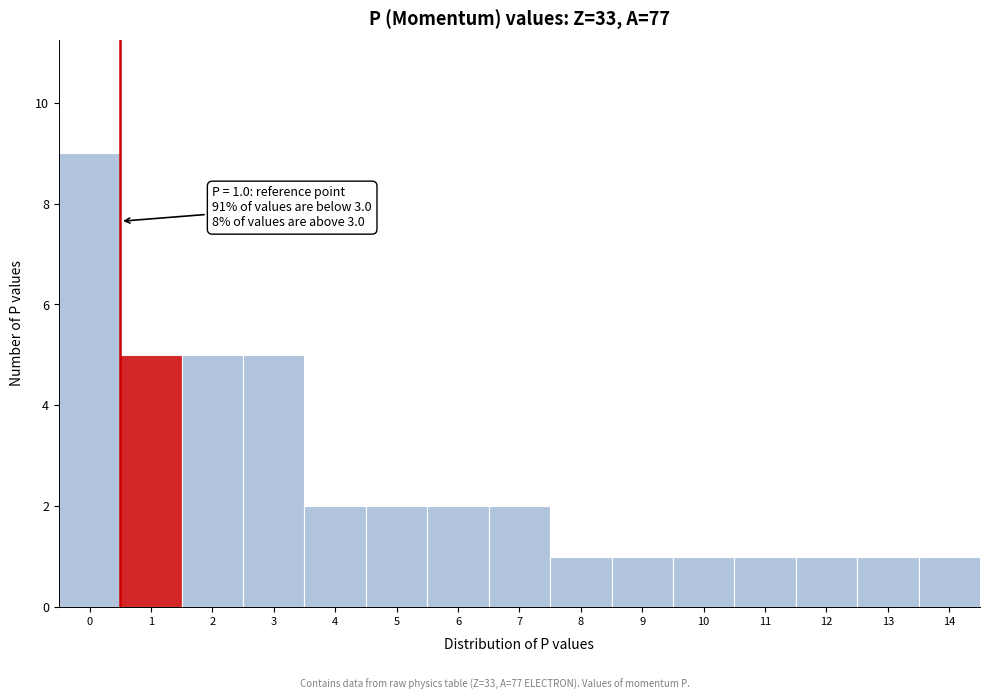

Reading left to right, list all the values displayed in this chart.

0=9	1=5	2=5	3=5	4=2	5=2	6=2	7=2	8=1	9=1	10=1	11=1	12=1	13=1	14=1